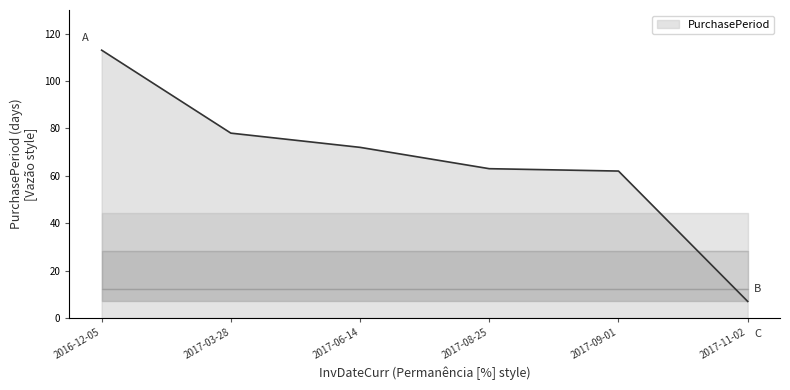

Which label corresponds to the smallest value in the chart?

2017-11-02